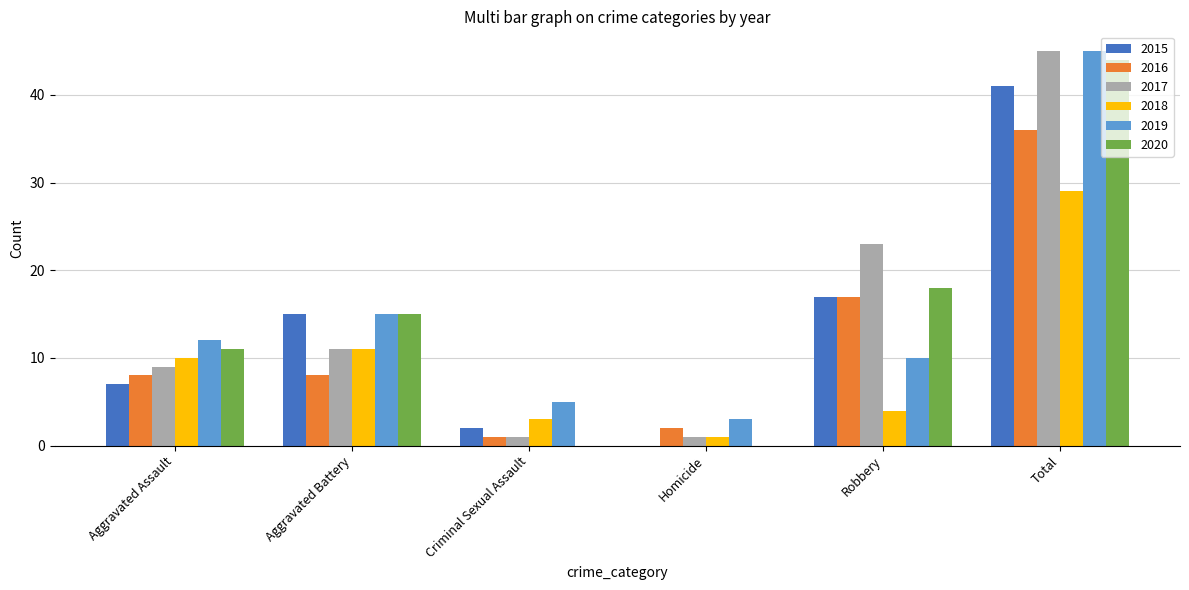

Which label corresponds to the largest value in the chart?

Total